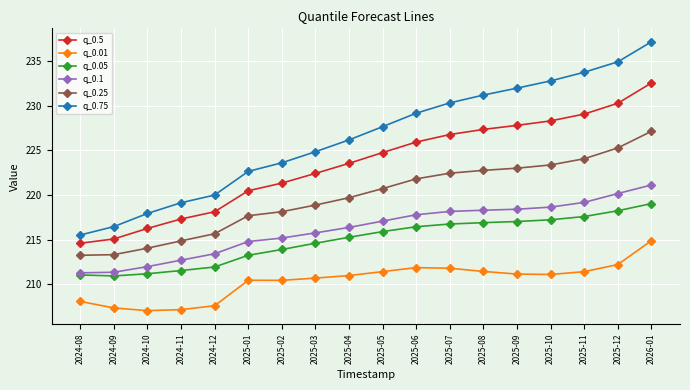

What is the label of the 4th point from the left?

2024-11